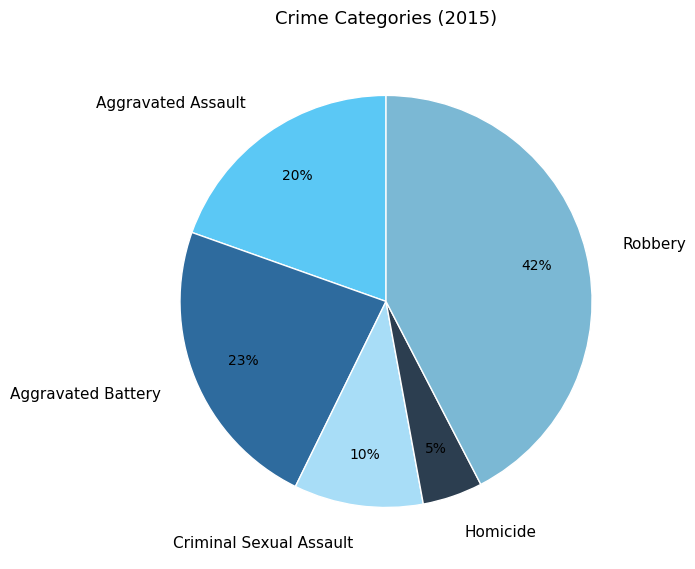

To the nearest percent, what is the average slice percentage?

20%